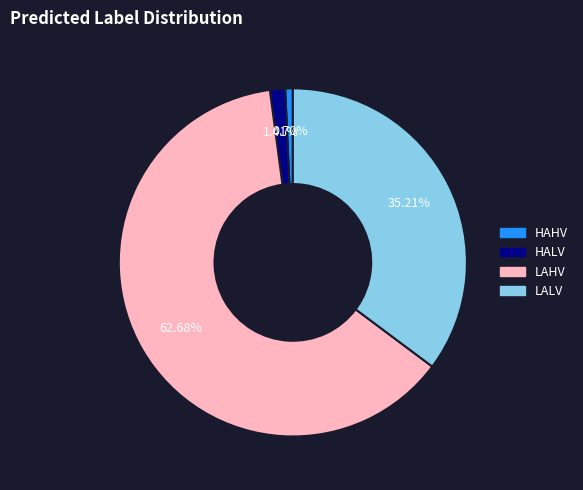

Count the number of slices in the pie.

4